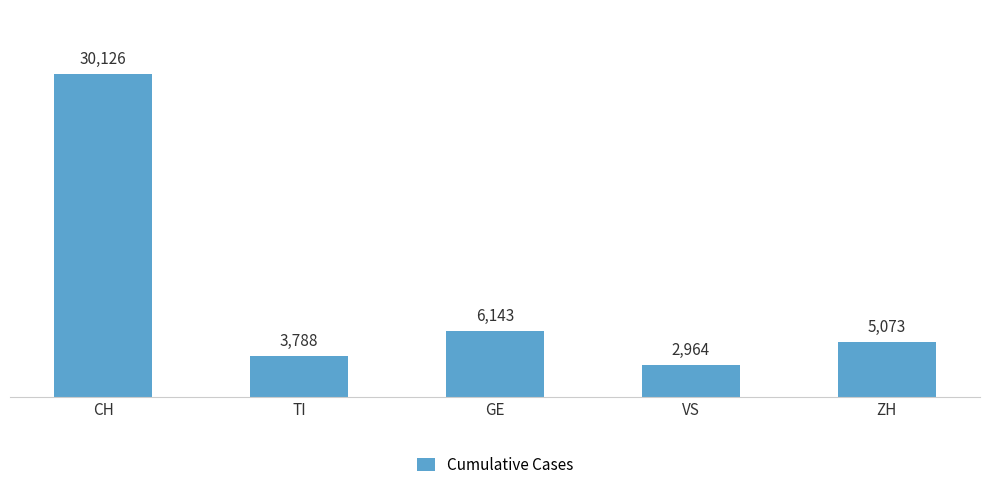

What is the maximum value shown in the chart?

30126